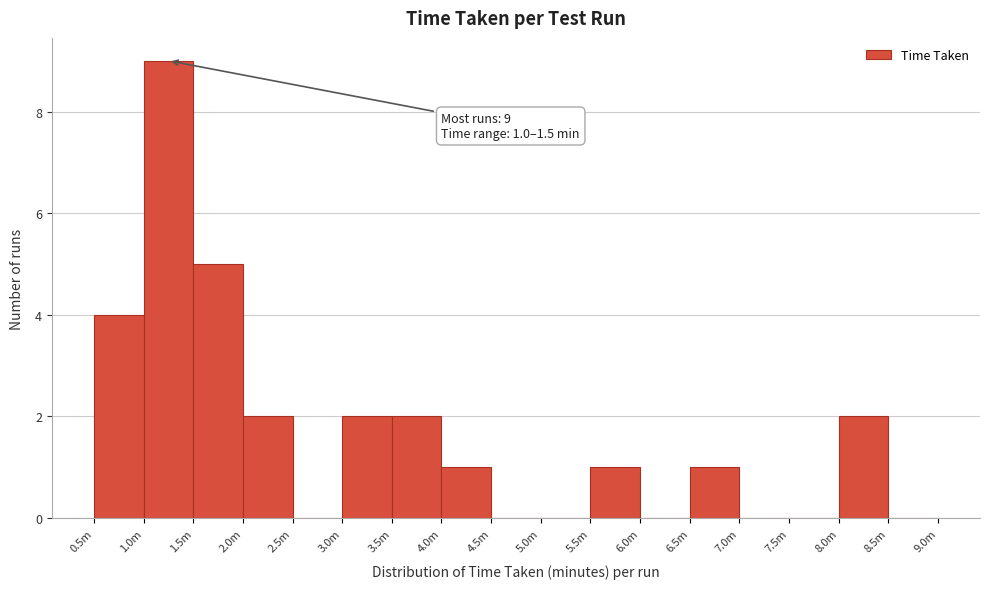

Reading left to right, transcribe all the data shown in this chart.

0.5m=4	1.0m=9	1.5m=5	2.0m=2	2.5m=0	3.0m=2	3.5m=2	4.0m=1	4.5m=0	5.0m=0	5.5m=1	6.0m=0	6.5m=1	7.0m=0	7.5m=0	8.0m=2	8.5m=0